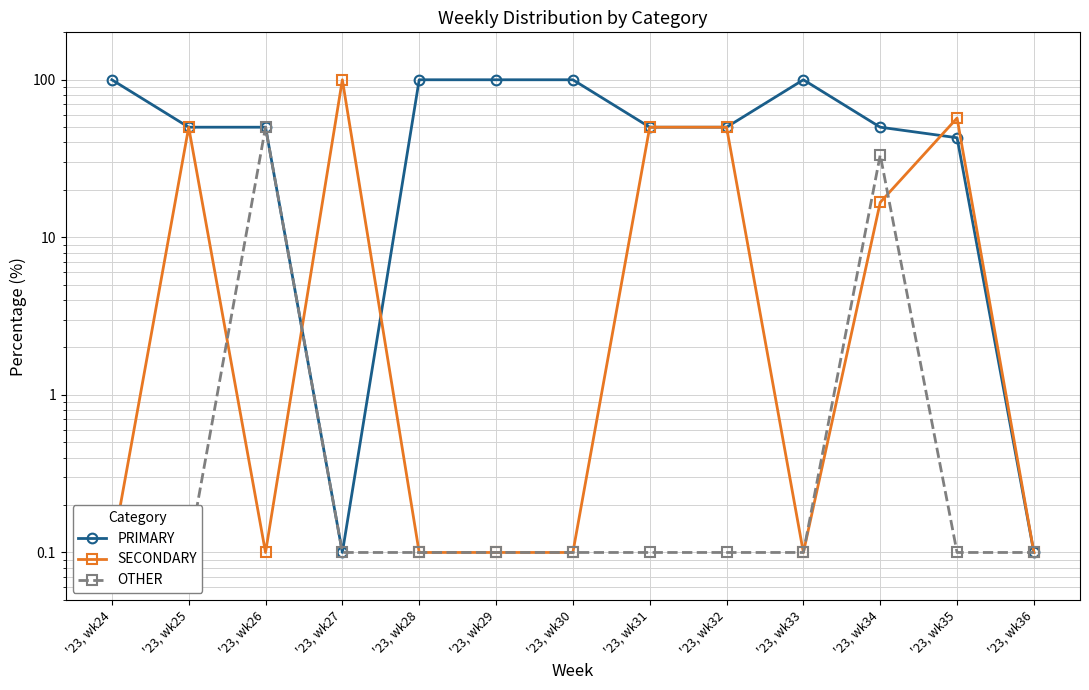

What is the smallest value displayed?

0.1